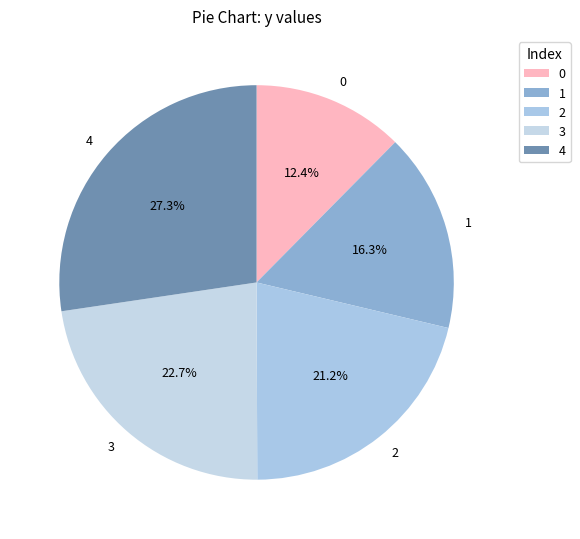

Which slice is the largest?

4